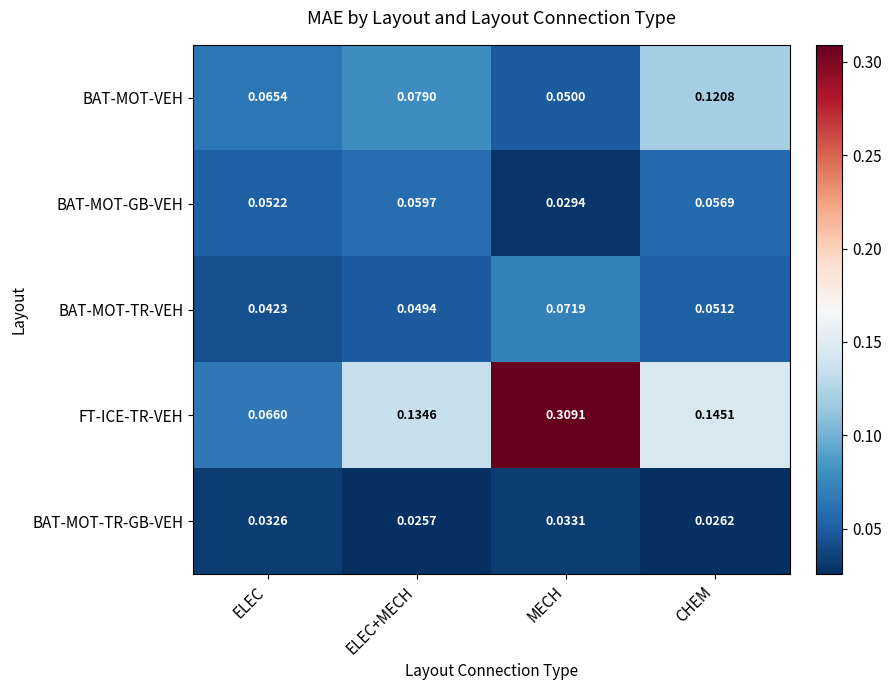

List the series in order of their peak value, highest first.

FT-ICE-TR-VEH, BAT-MOT-VEH, BAT-MOT-TR-VEH, BAT-MOT-GB-VEH, BAT-MOT-TR-GB-VEH